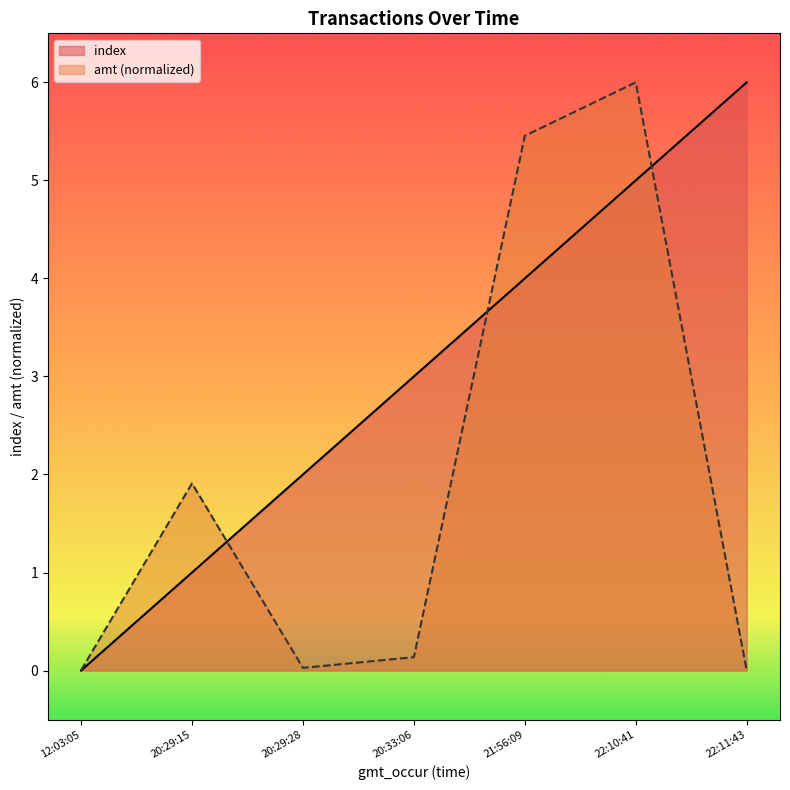

What position from the right is 20:33:06?

4